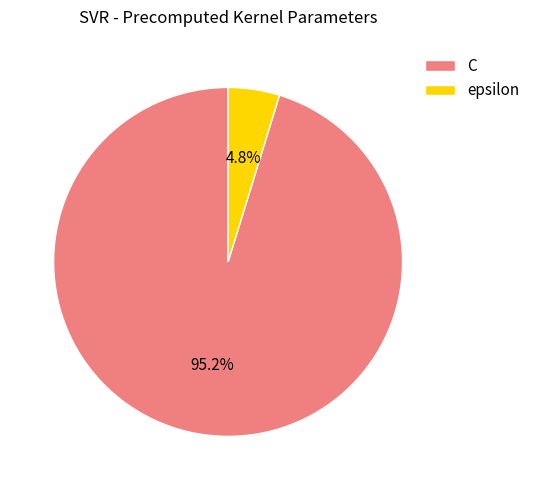

What is the smallest slice in the pie chart?

epsilon